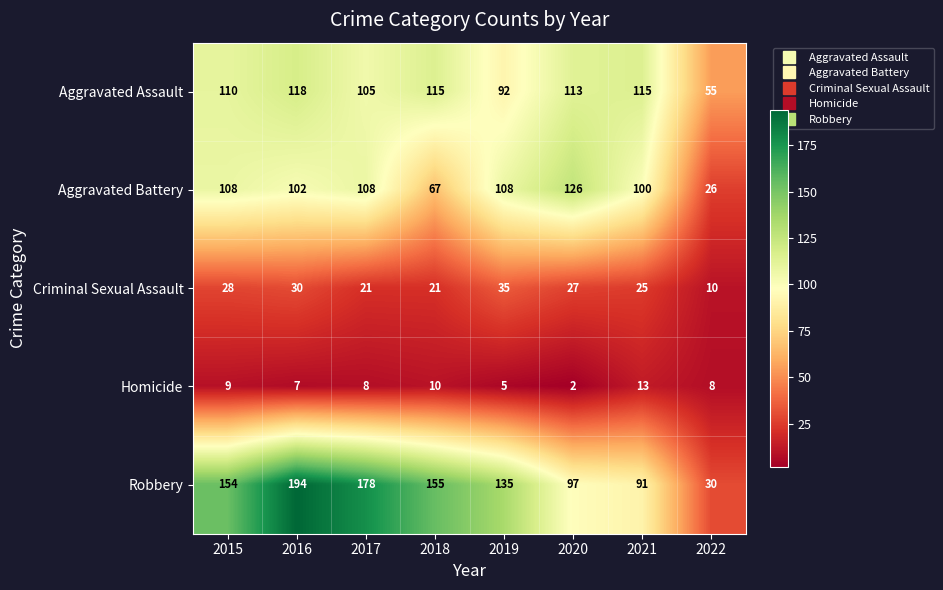

At 2018, list the series in order from smallest to largest.

Homicide, Criminal Sexual Assault, Aggravated Battery, Aggravated Assault, Robbery